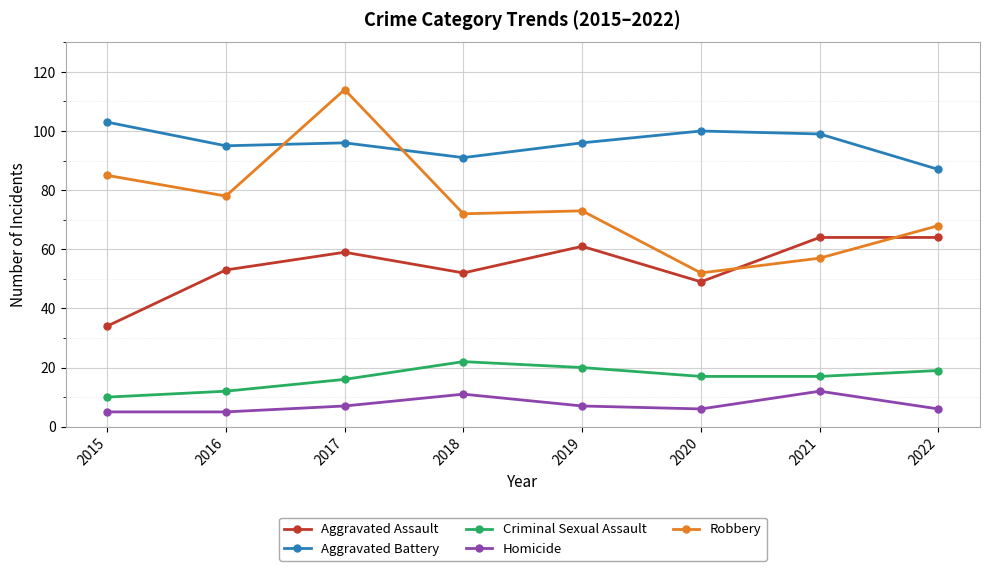

Between 2020 and 2022, which series saw the biggest shift?

Robbery